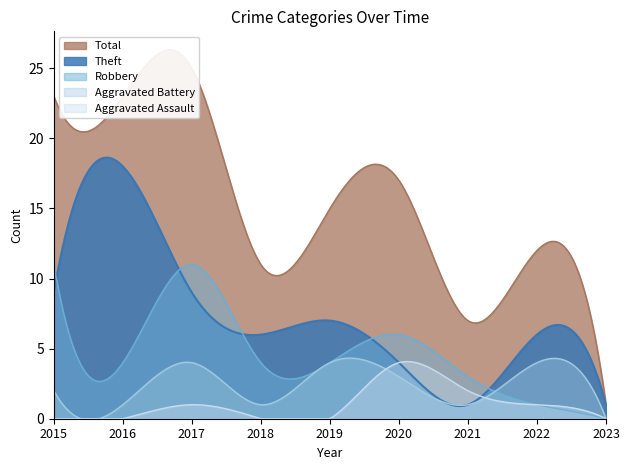

True or false: Total and Aggravated Assault intersect in this chart.

False